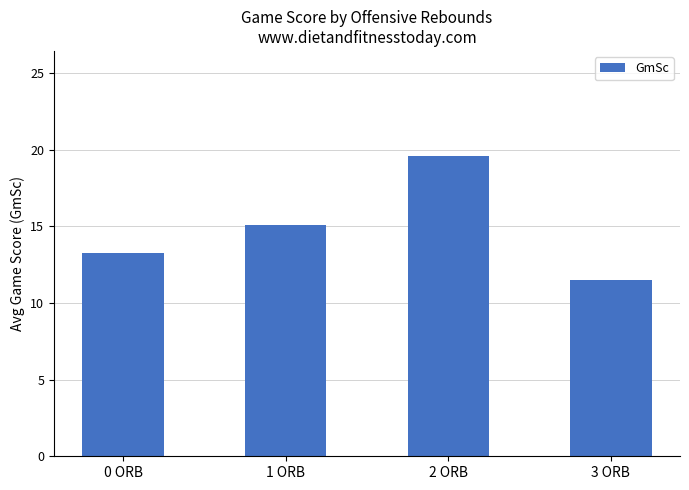

Reading right to left, extract all data points from this chart.

11.5	19.6	15.1	13.3